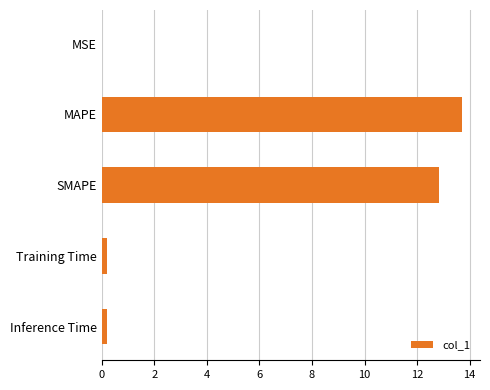

True or false: the data shows 12.8 at SMAPE.

True